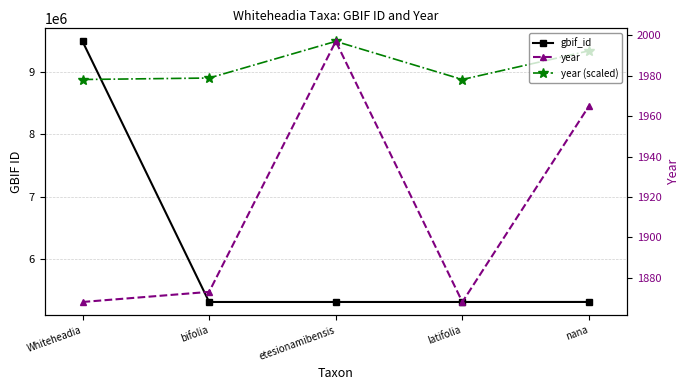

How many lines are shown in the chart?

3